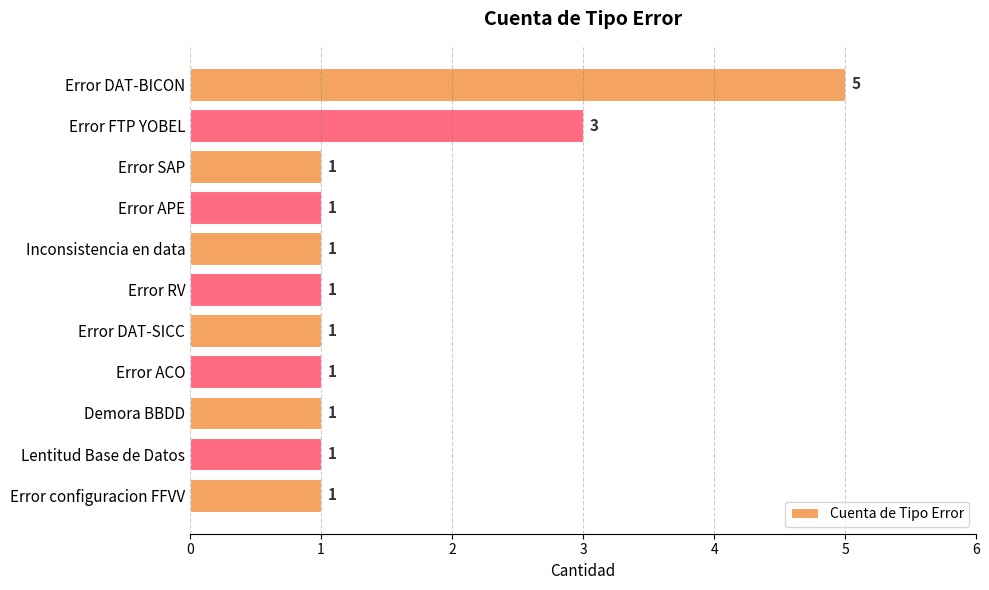

How many categories are shown in the chart?

11